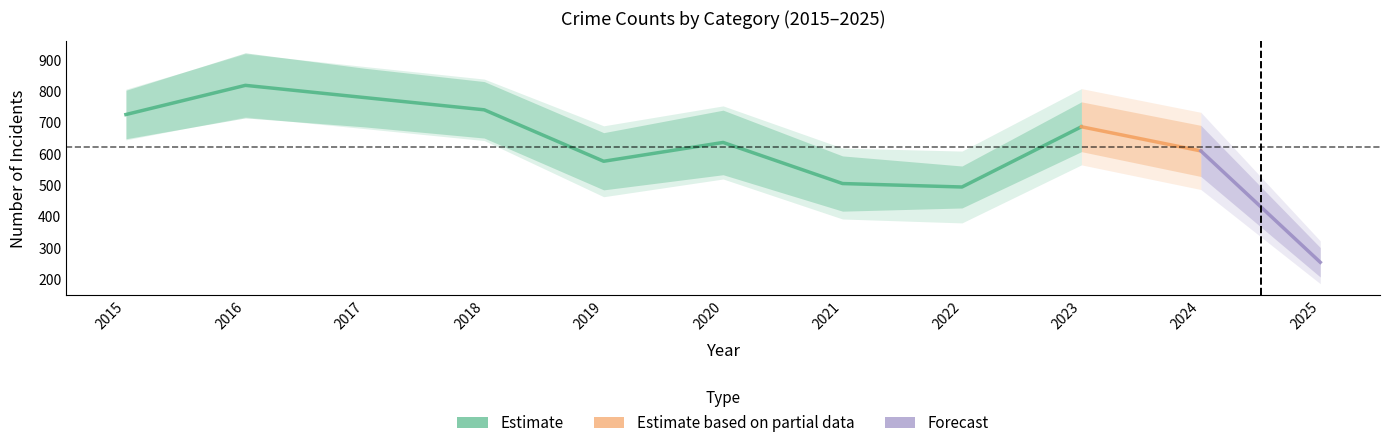

The Robbery series shows 1076 at 2016. True or false?

False